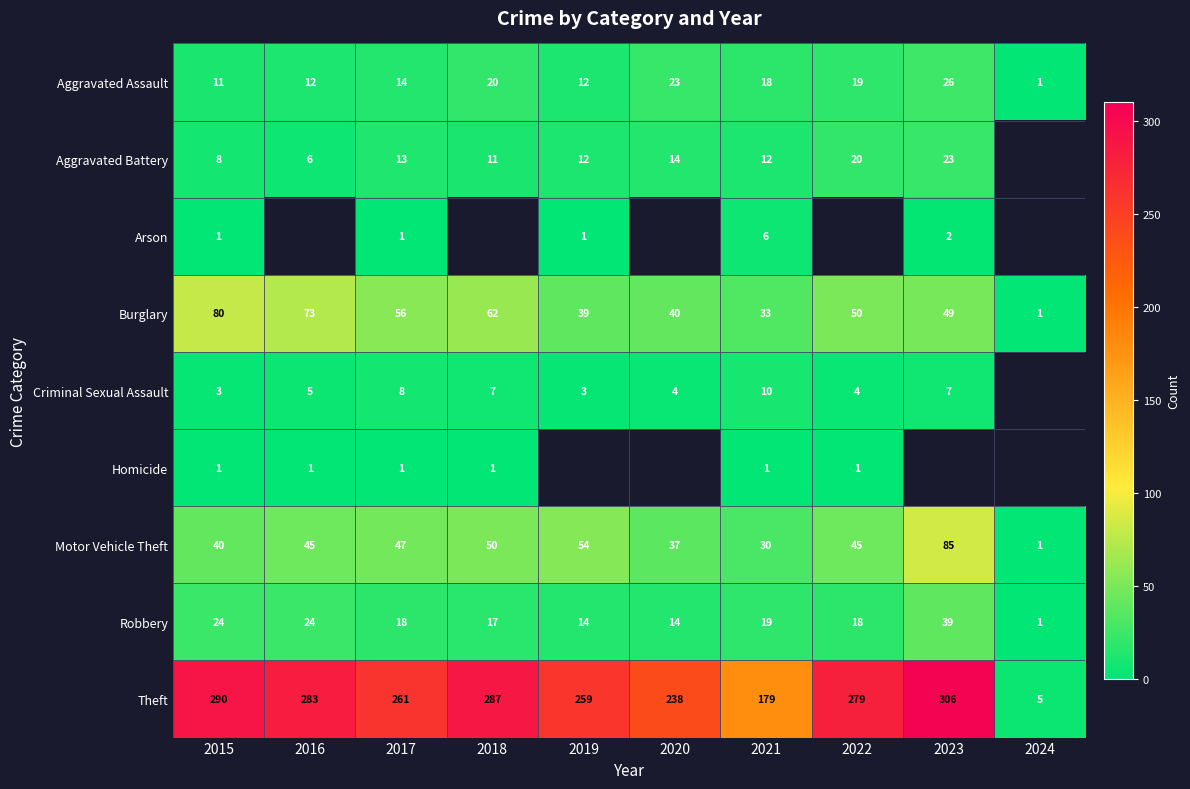

Where does the Aggravated Assault series first go above 18?

2018